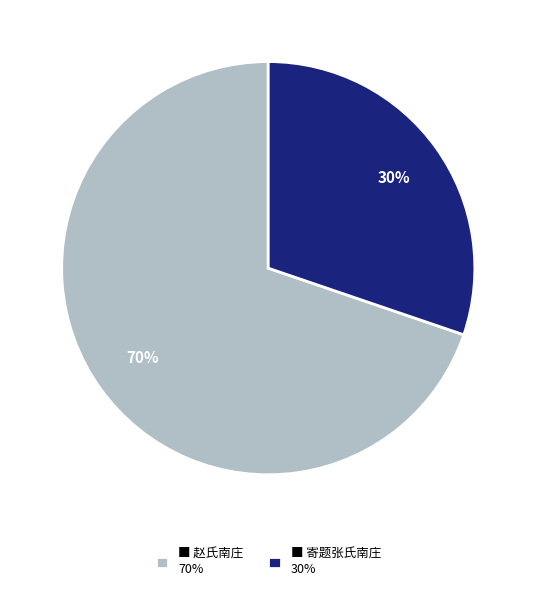

To the nearest percent, what percentage of the pie is ■ 寄题张氏南庄 30%?

30%